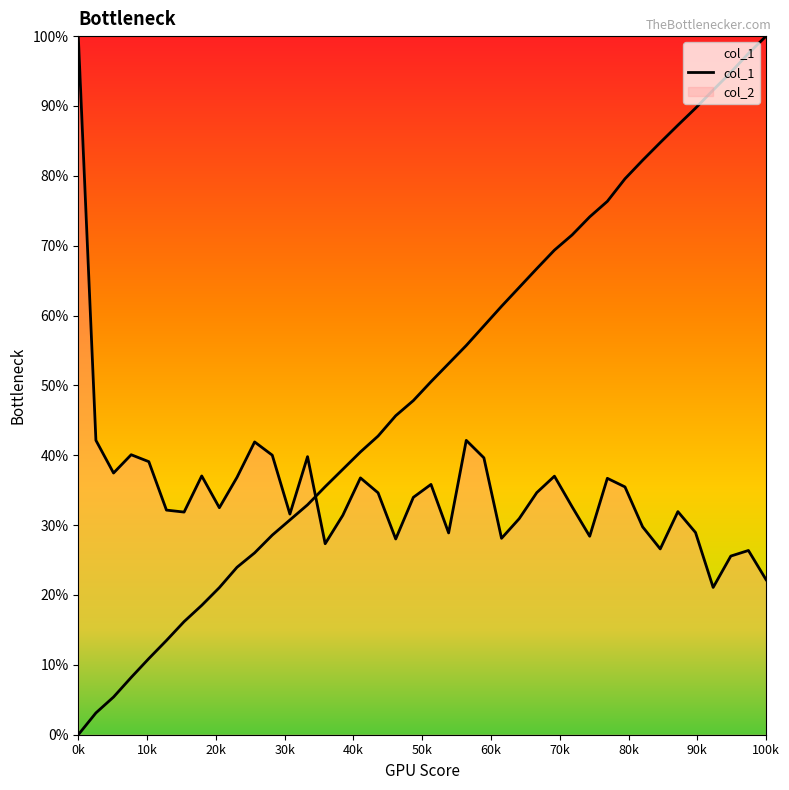

At which category does col_2 reach its first local valley?

200